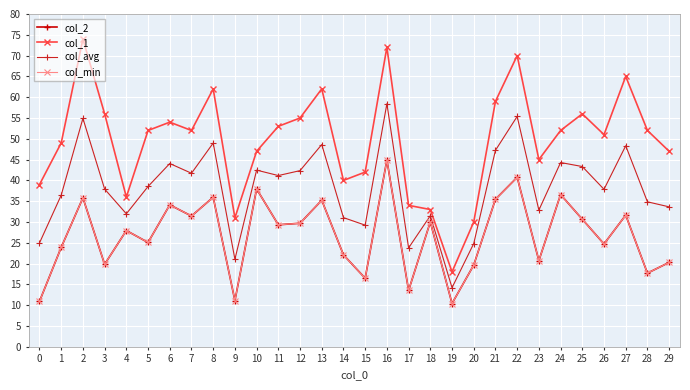

Where is the first local minimum for col_1?

4